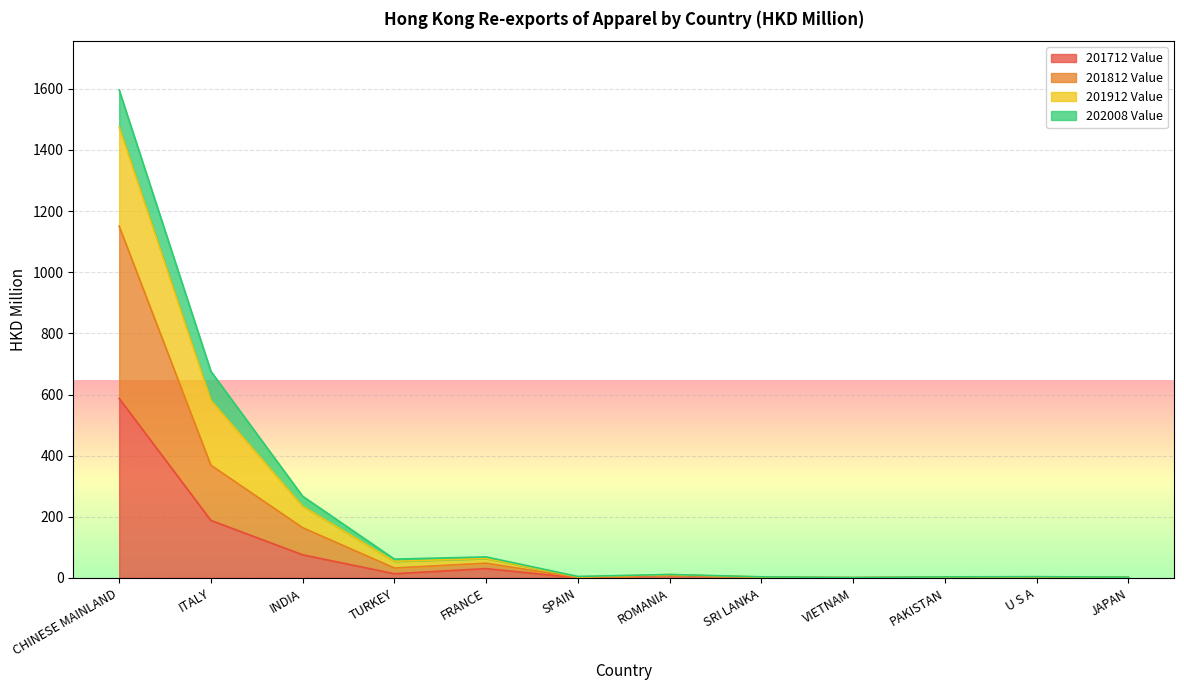

What position from the left is SRI LANKA?

8